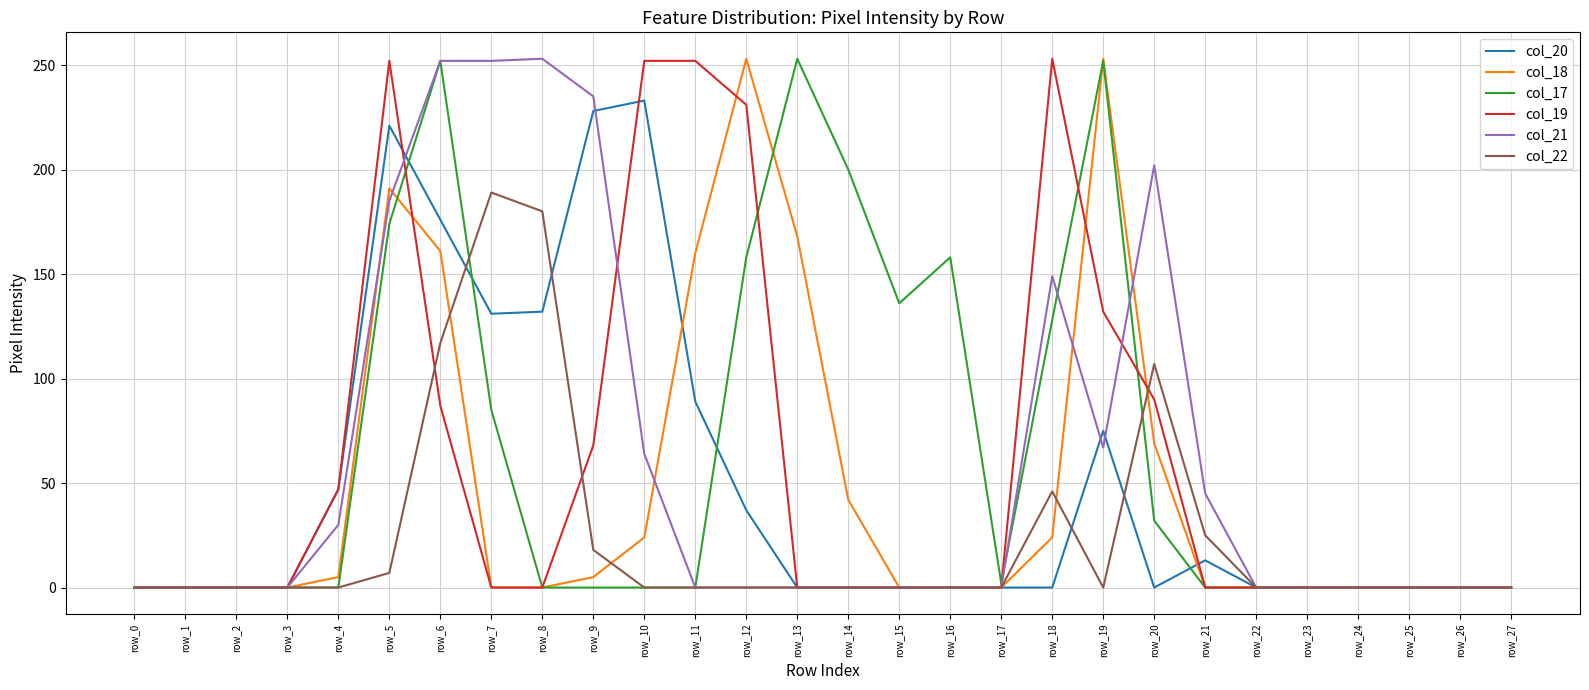

What is the difference between the highest and lowest values at row_10?

252